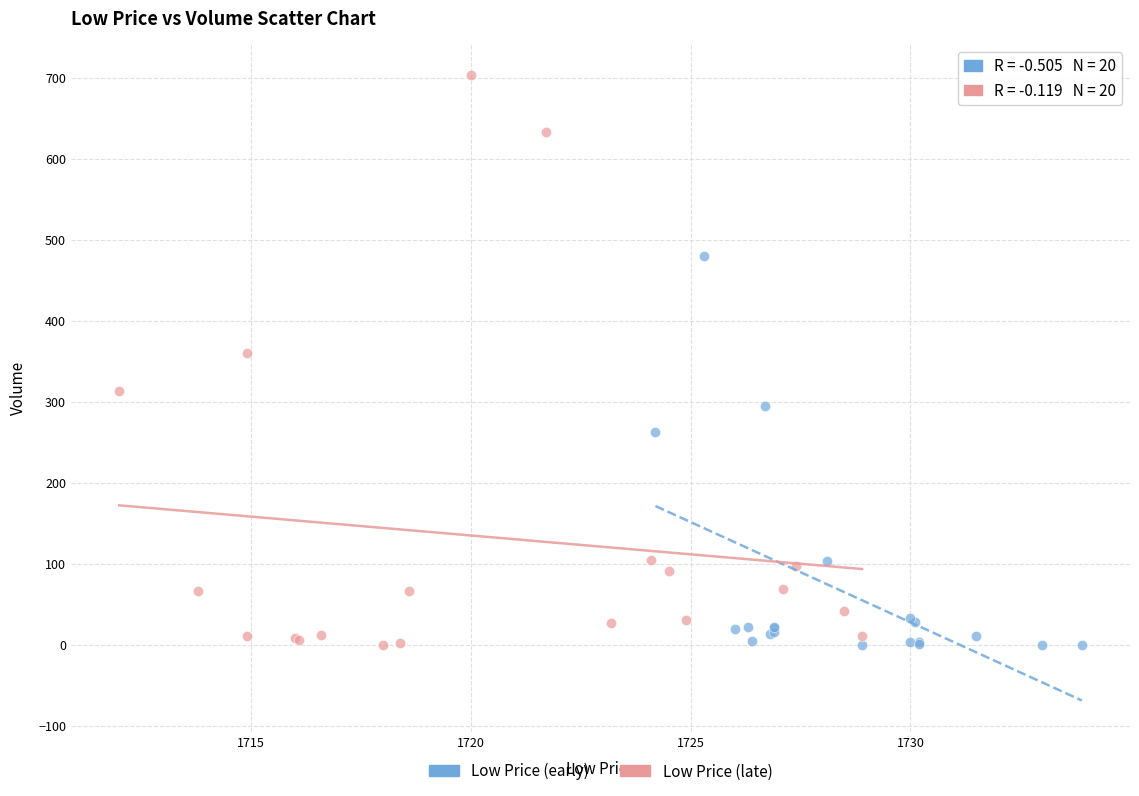

Which series has the widest spread of Y values?

Low Price (late)